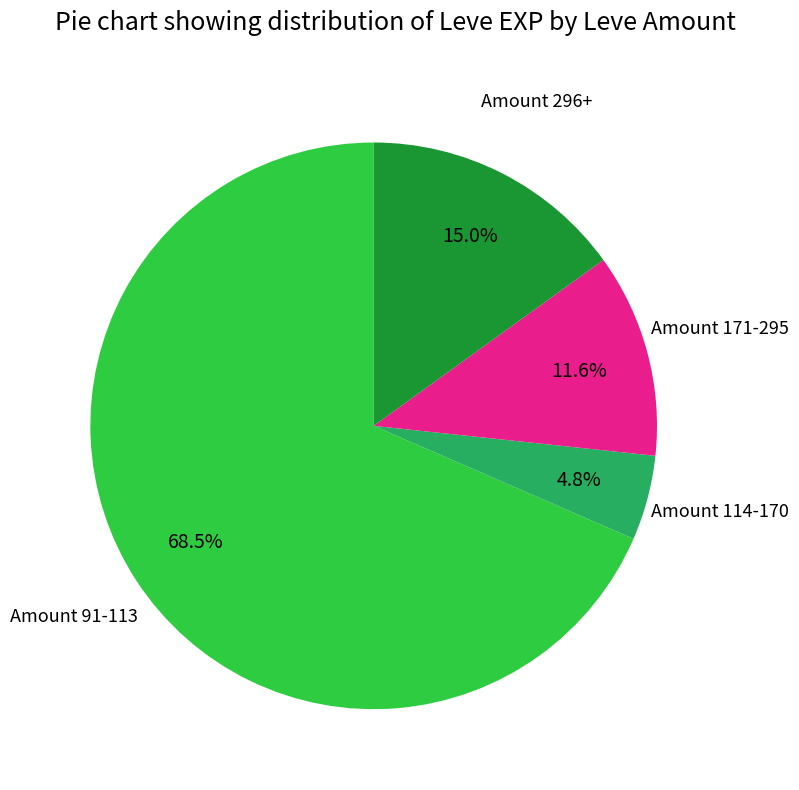

How many segments does this pie chart have?

4